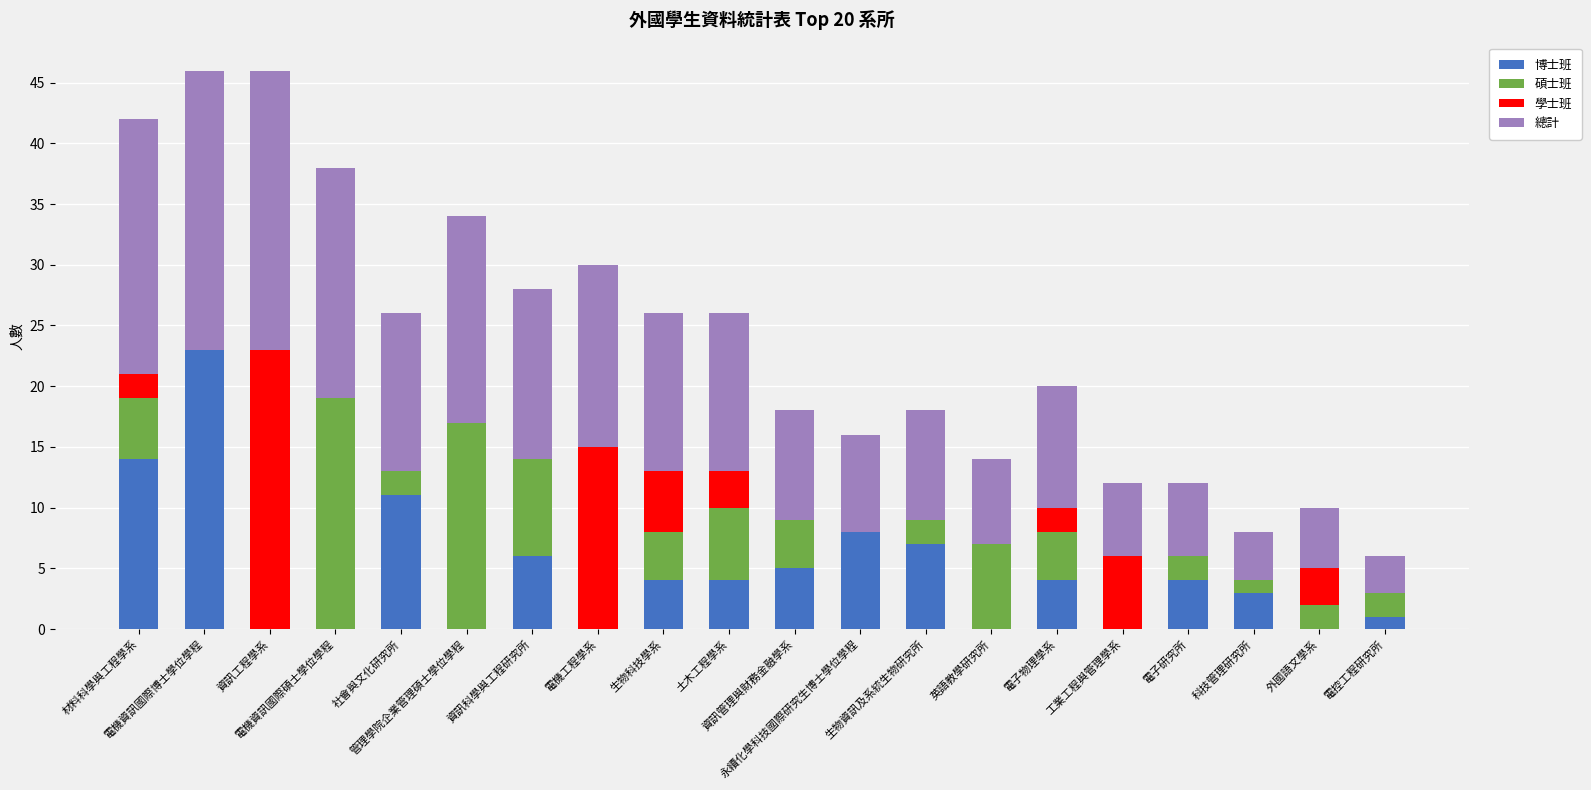

What is the sum of the 博士班 values at 生物資訊及系統生物研究所 and 英語教學研究所?

7